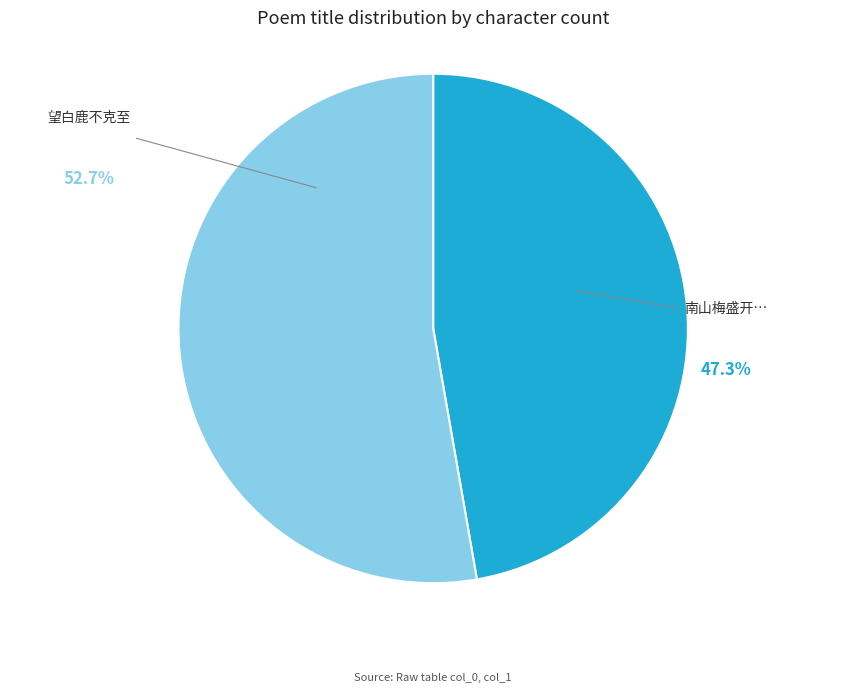

Does any single category account for the majority?

Yes